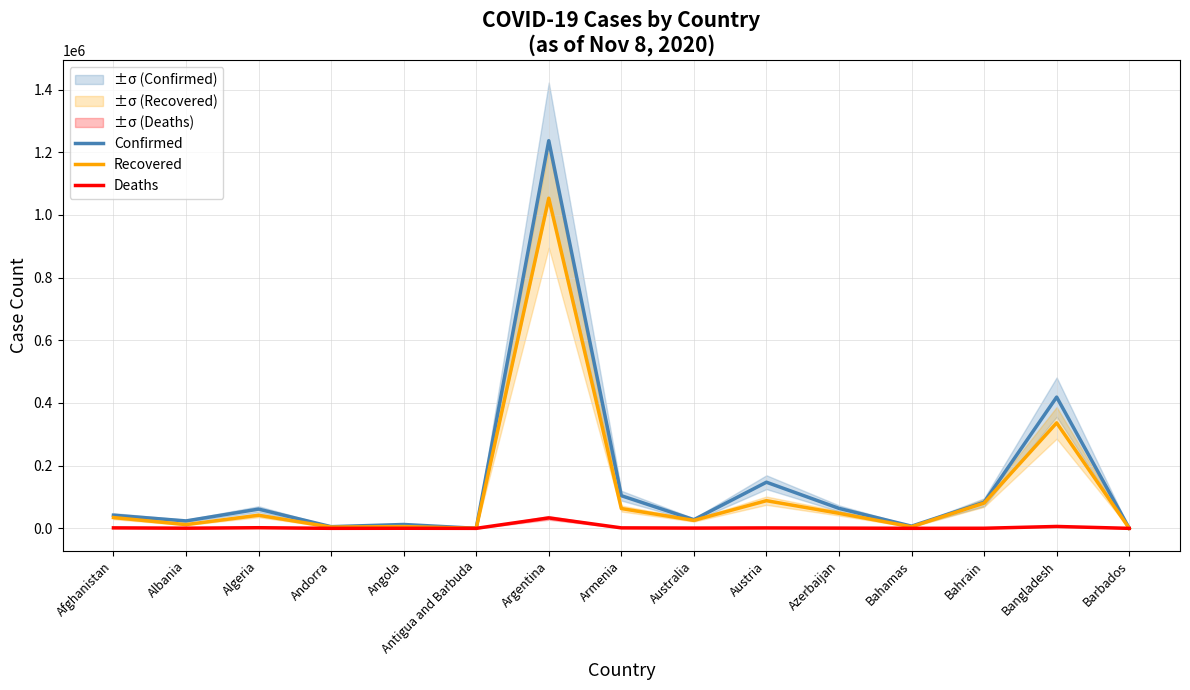

At how many categories does at least one series exceed 950881?

1